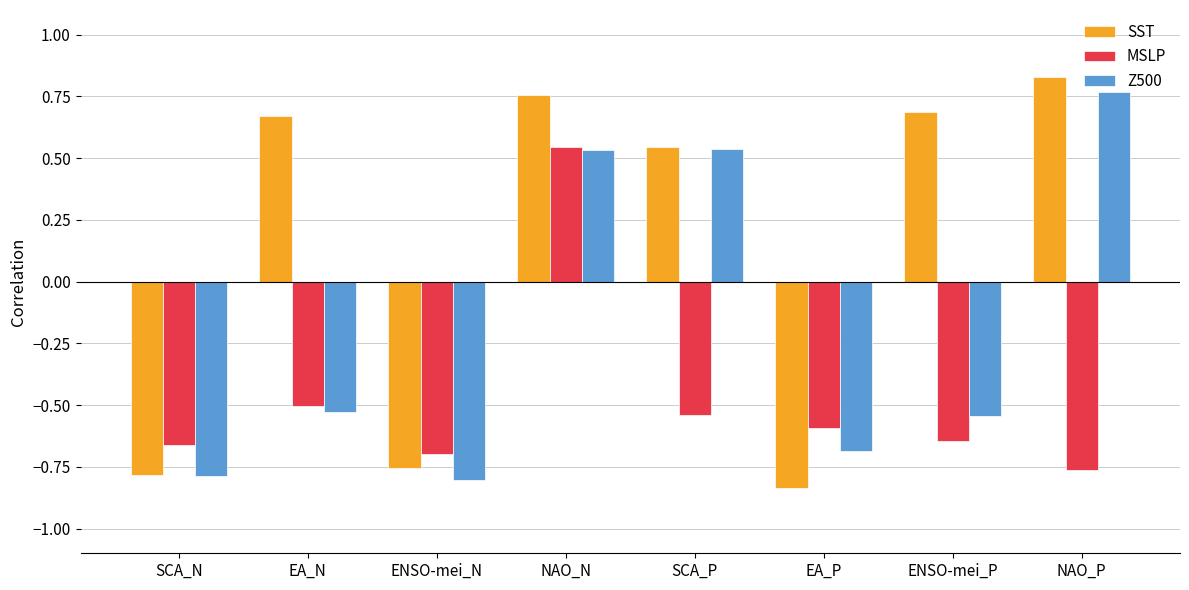

The SST series shows -1.3 at EA_P. True or false?

False